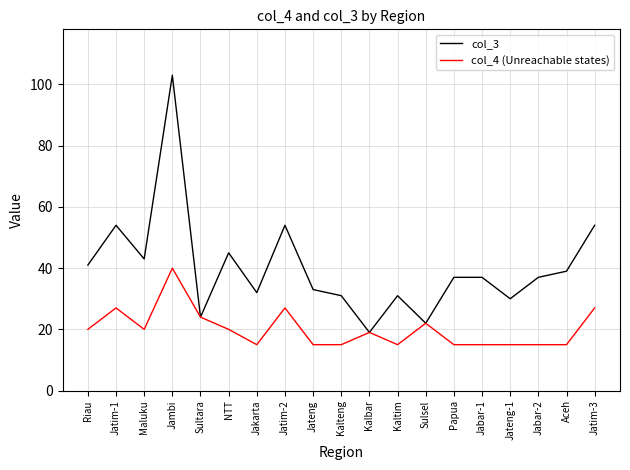

Rank the series at Jabar-1 from lowest to highest value.

col_4 (Unreachable states), col_3